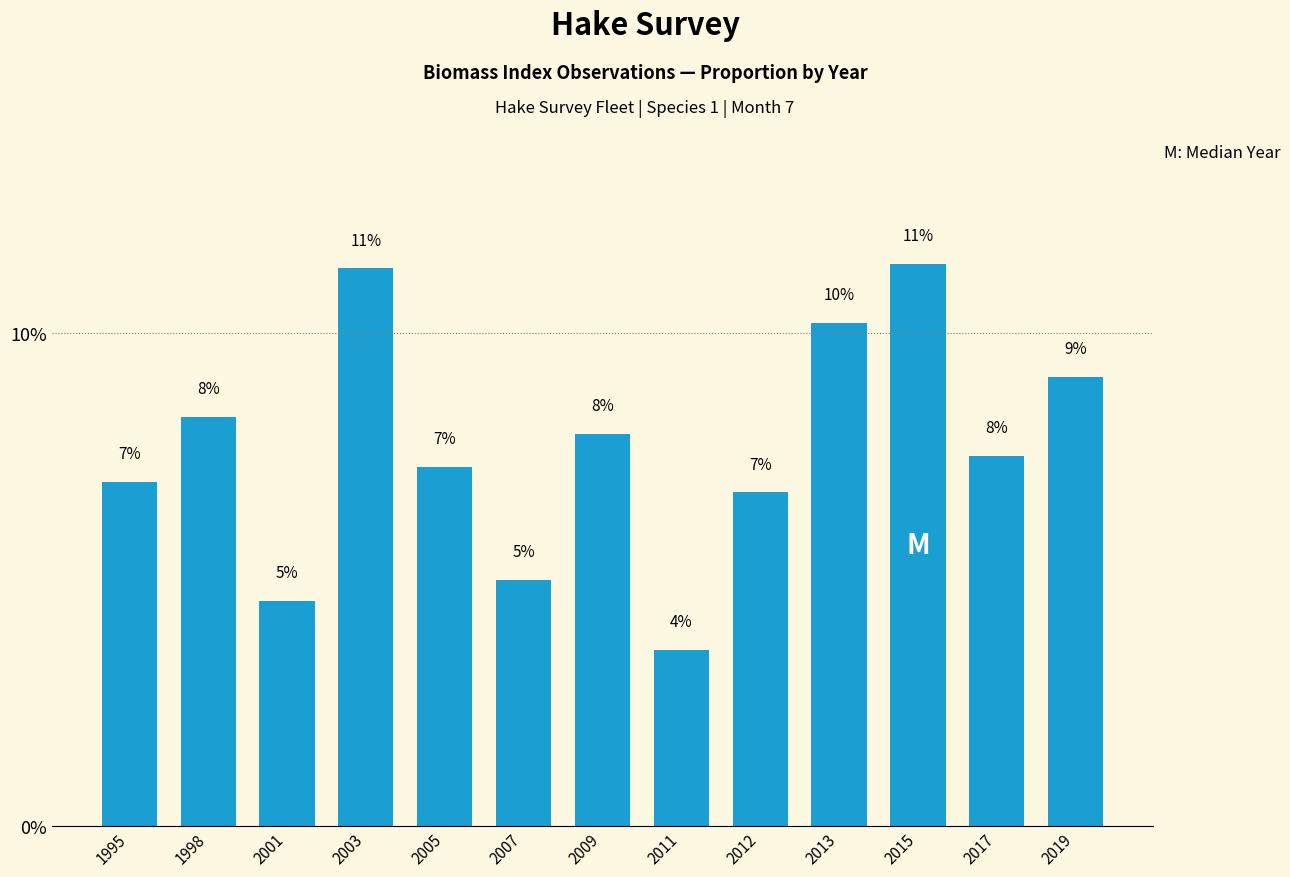

The value at 2019 is 4.7. True or false?

False